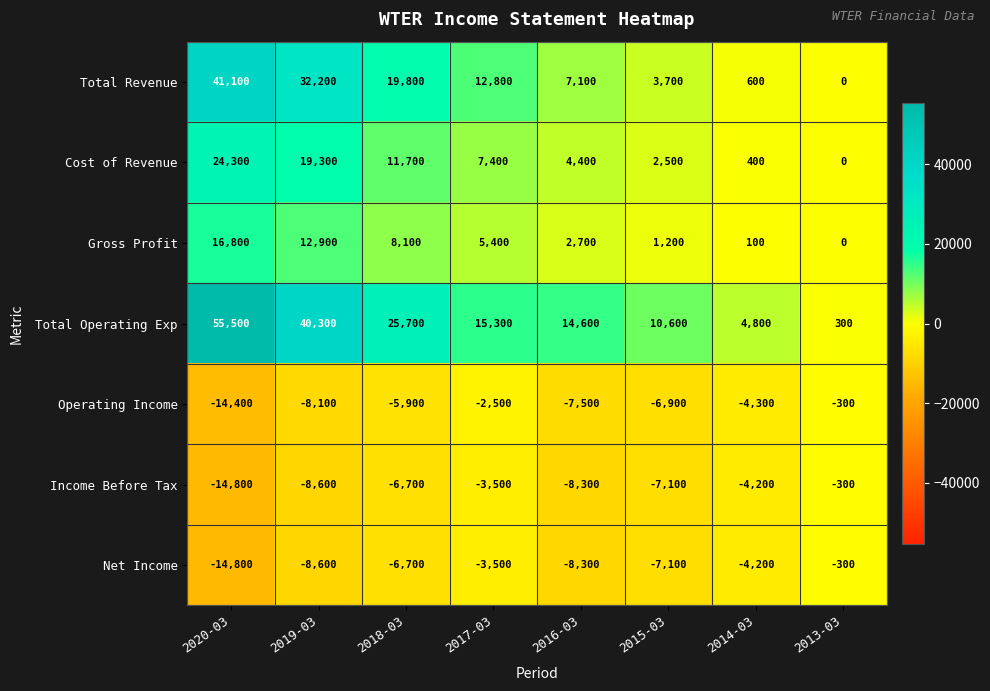

At which category does the chart reach its peak across all series?

2020-03